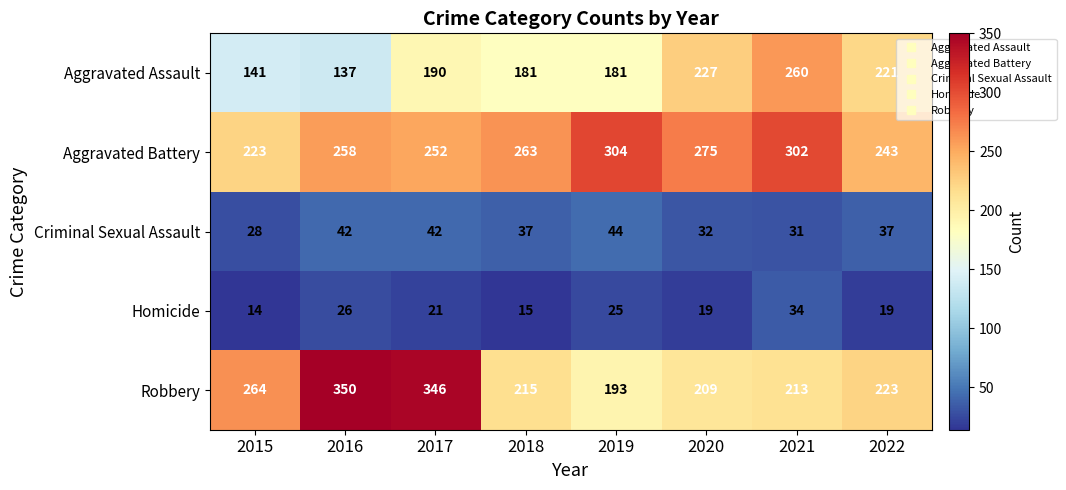

At which category does the chart reach its peak across all series?

2016